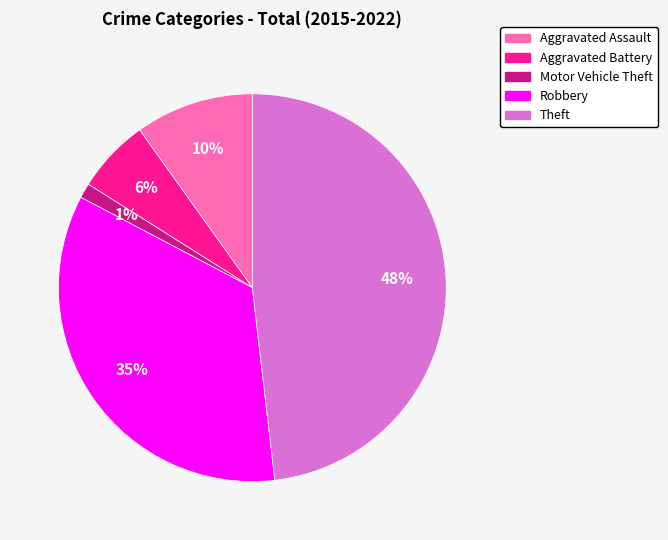

What is the smallest slice in the pie chart?

Motor Vehicle Theft